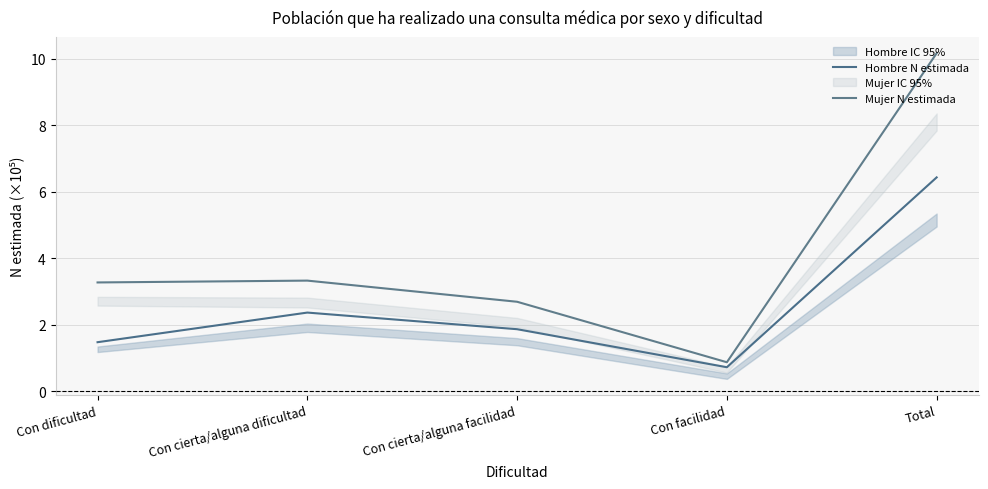

Reading left to right, what are all the values shown in this chart?

Hombre N estimada: Con dificultad=1.5	Con cierta/alguna dificultad=2.4	Con cierta/alguna facilidad=1.9	Con facilidad=0.7	Total=6.4
Mujer N estimada: Con dificultad=3.3	Con cierta/alguna dificultad=3.3	Con cierta/alguna facilidad=2.7	Con facilidad=0.9	Total=10.2